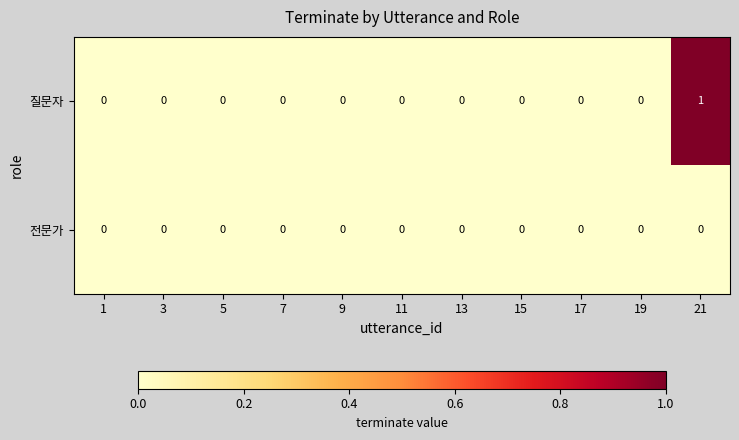

Rank the series by their average value, from lowest to highest.

전문가, 질문자